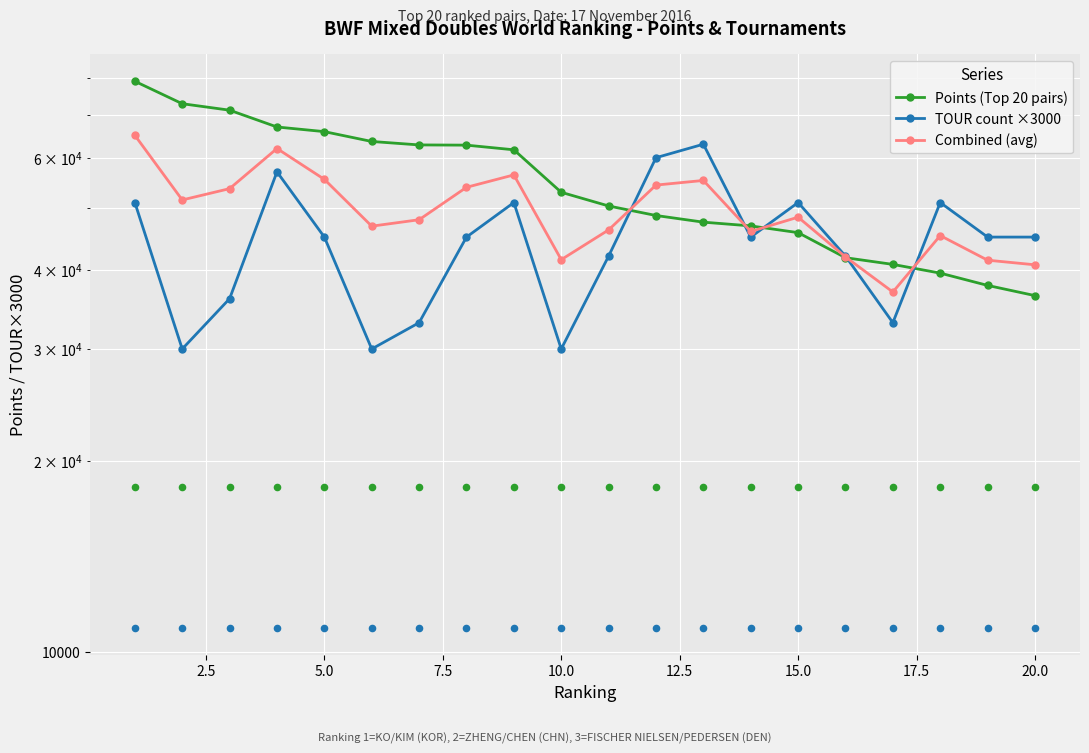

Which series has the largest Y range (max minus min)?

Points (Top 20 pairs)